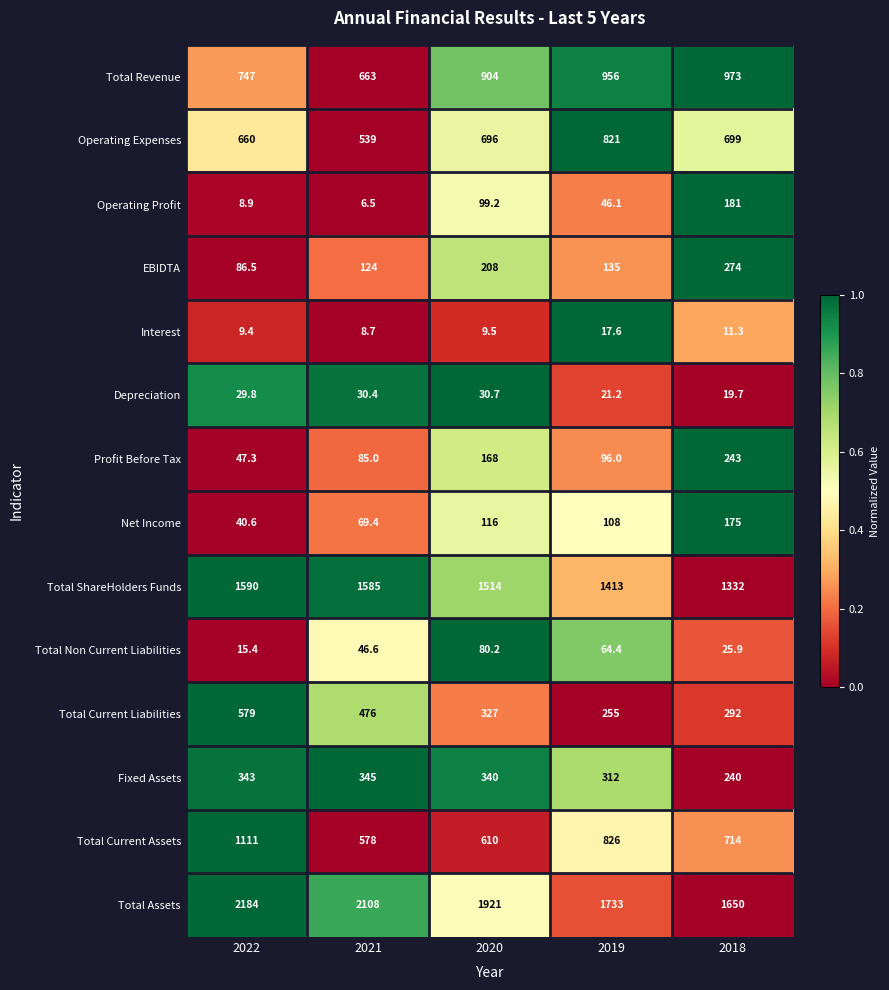

Read the Total Non Current Liabilities value at 2018.

25.9